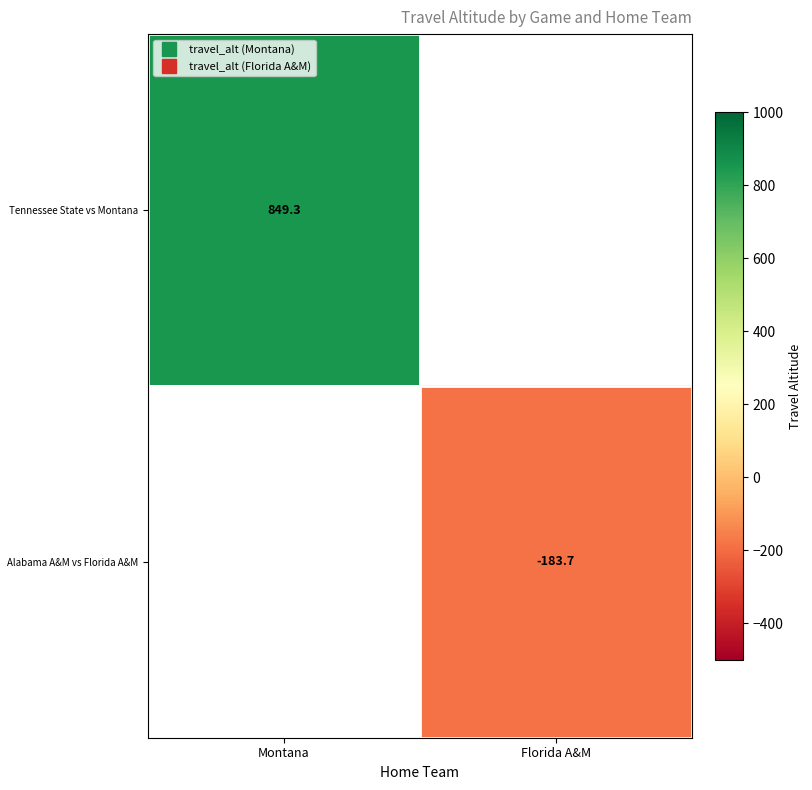

Where is Tennessee State vs Montana nearest to the value 849?

Montana